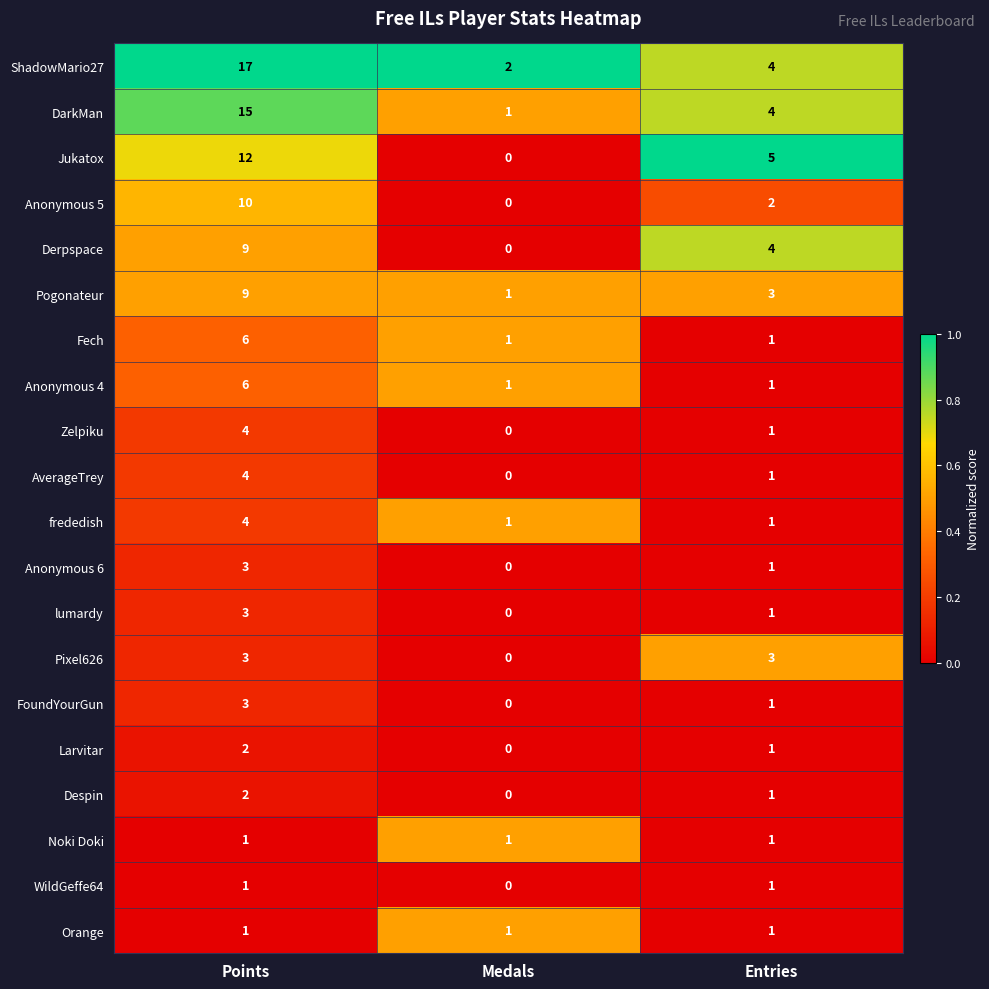

Is it true that frededish equals 1 at Entries?

True